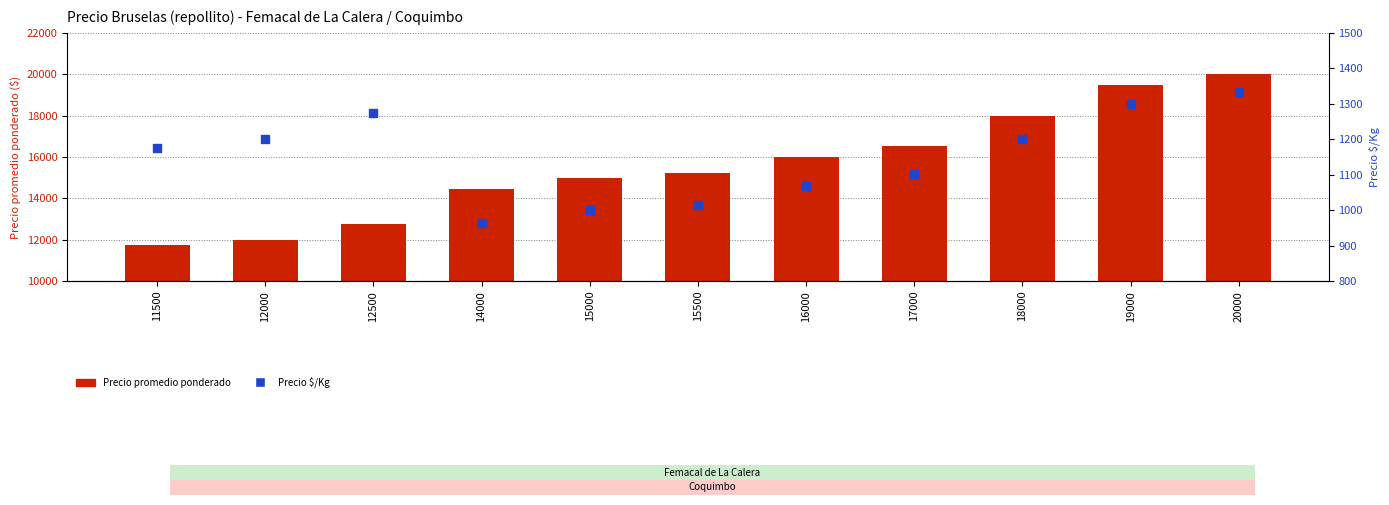

Which series has the largest Y range (max minus min)?

Precio promedio ponderado